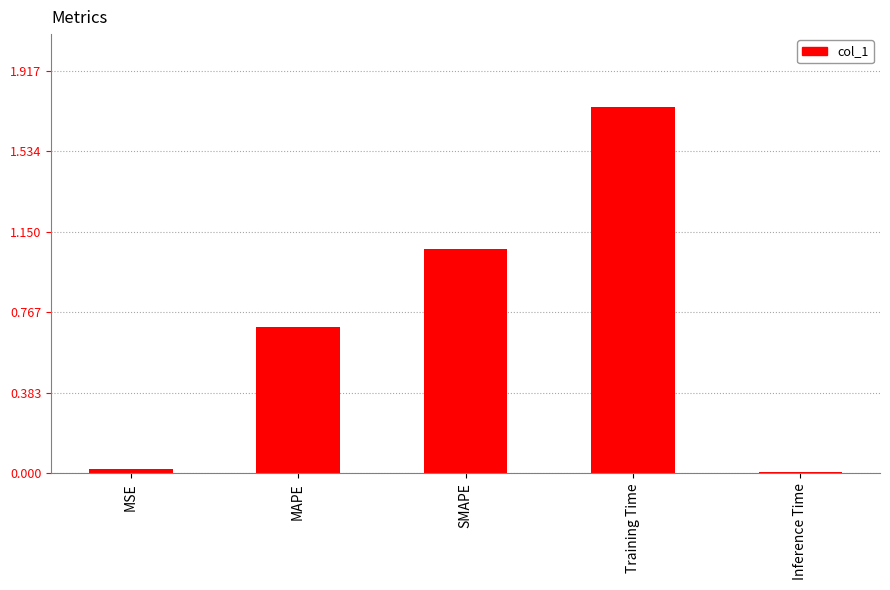

What is the sum of the values at MAPE and Training Time?

2.4